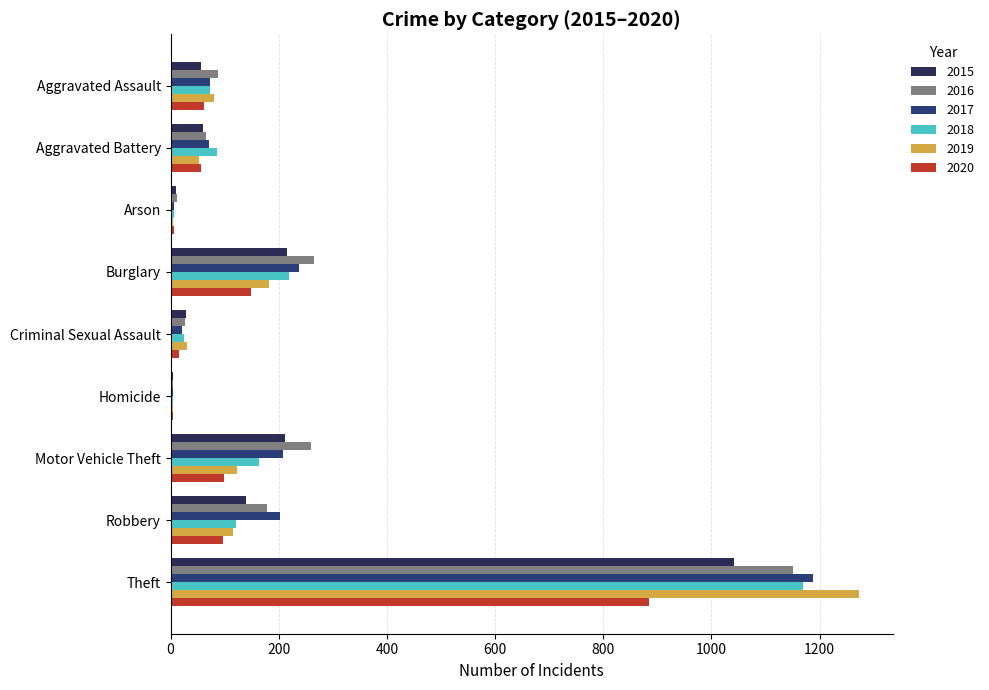

True or false: 2016 has a value of 26 at Criminal Sexual Assault.

True